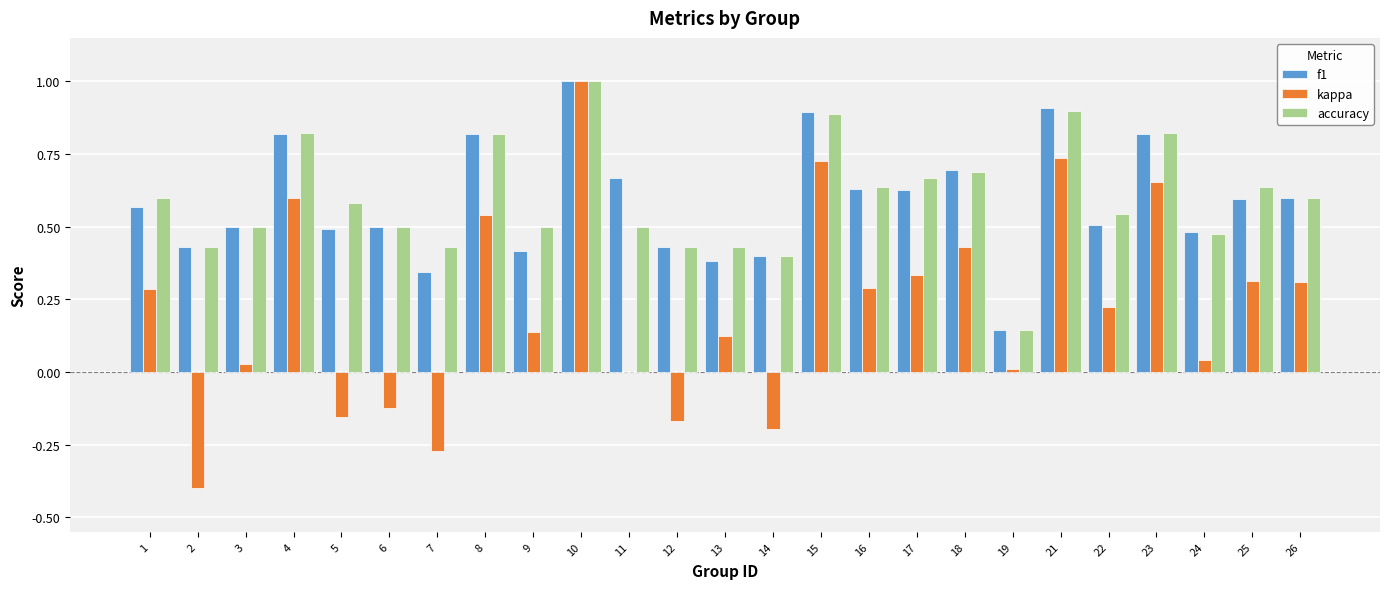

What is the maximum value shown in the chart?

1.0